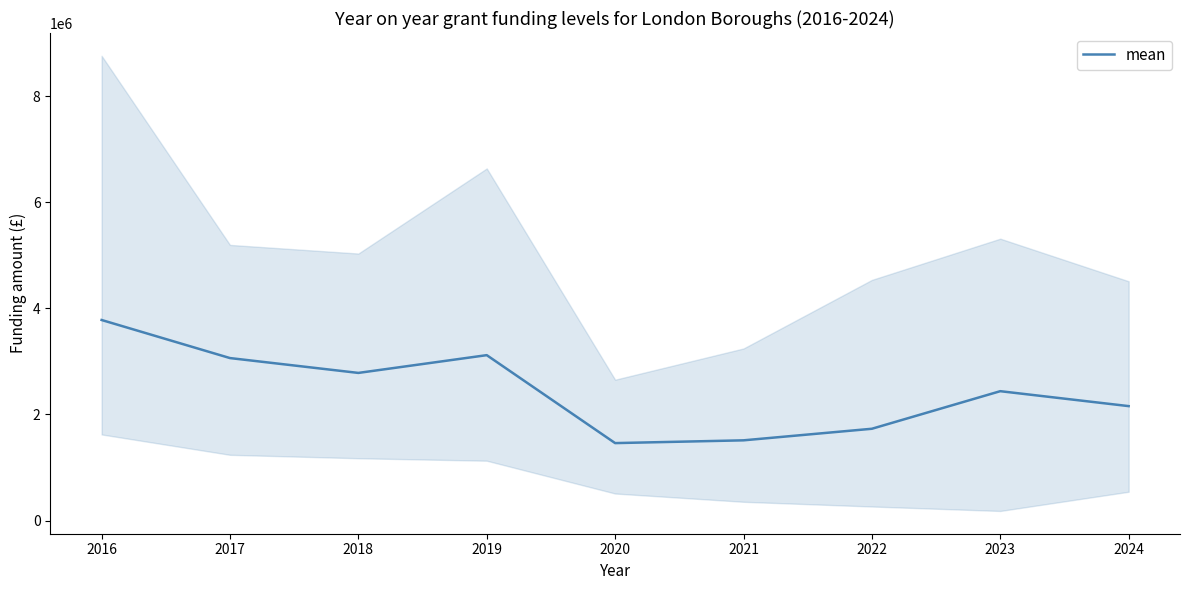

How many interior local peaks (higher than both neighbors) does the data have?

2